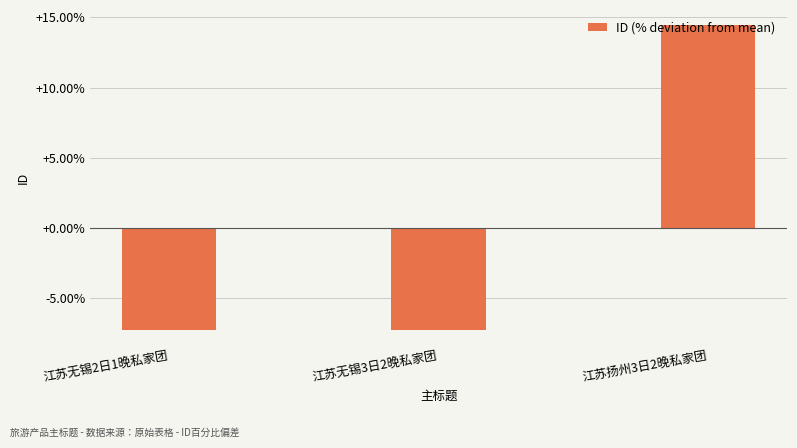

What is the difference between the maximum and minimum values?

21.7